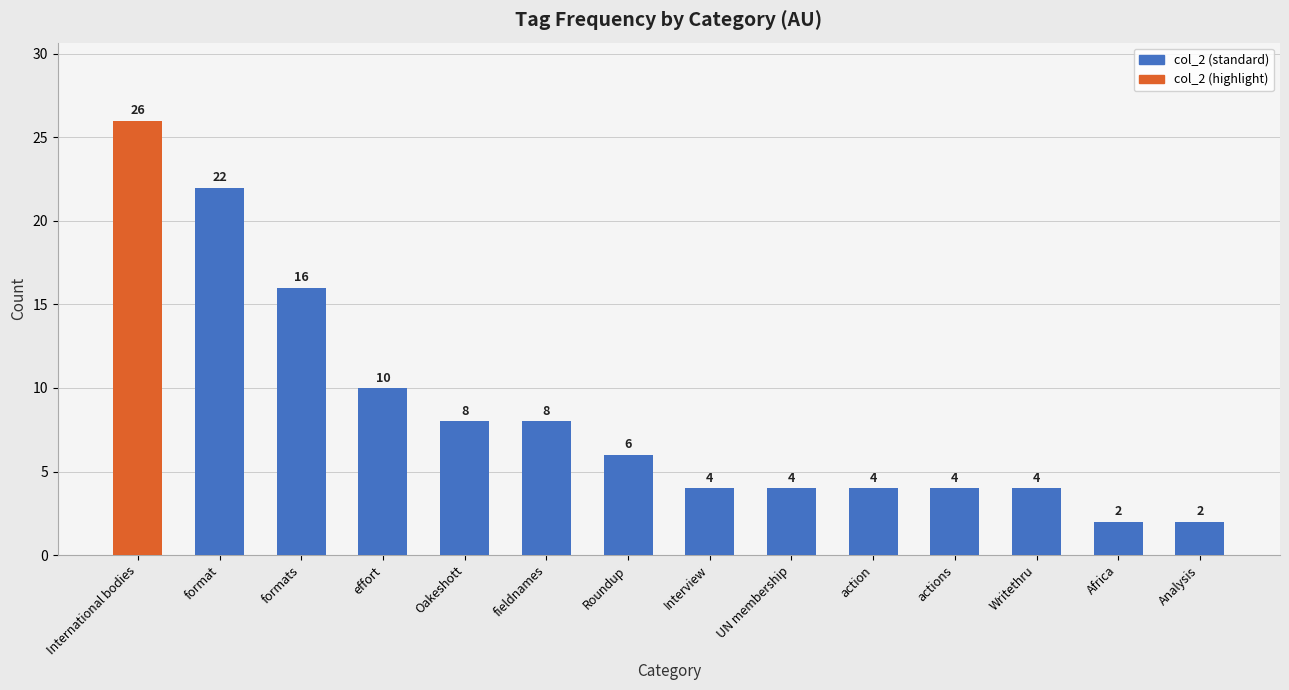

Reading left to right, list all the values displayed in this chart.

International bodies=26	format=22	formats=16	effort=10	Oakeshott=8	fieldnames=8	Roundup=6	Interview=4	UN membership=4	action=4	actions=4	Writethru=4	Africa=2	Analysis=2